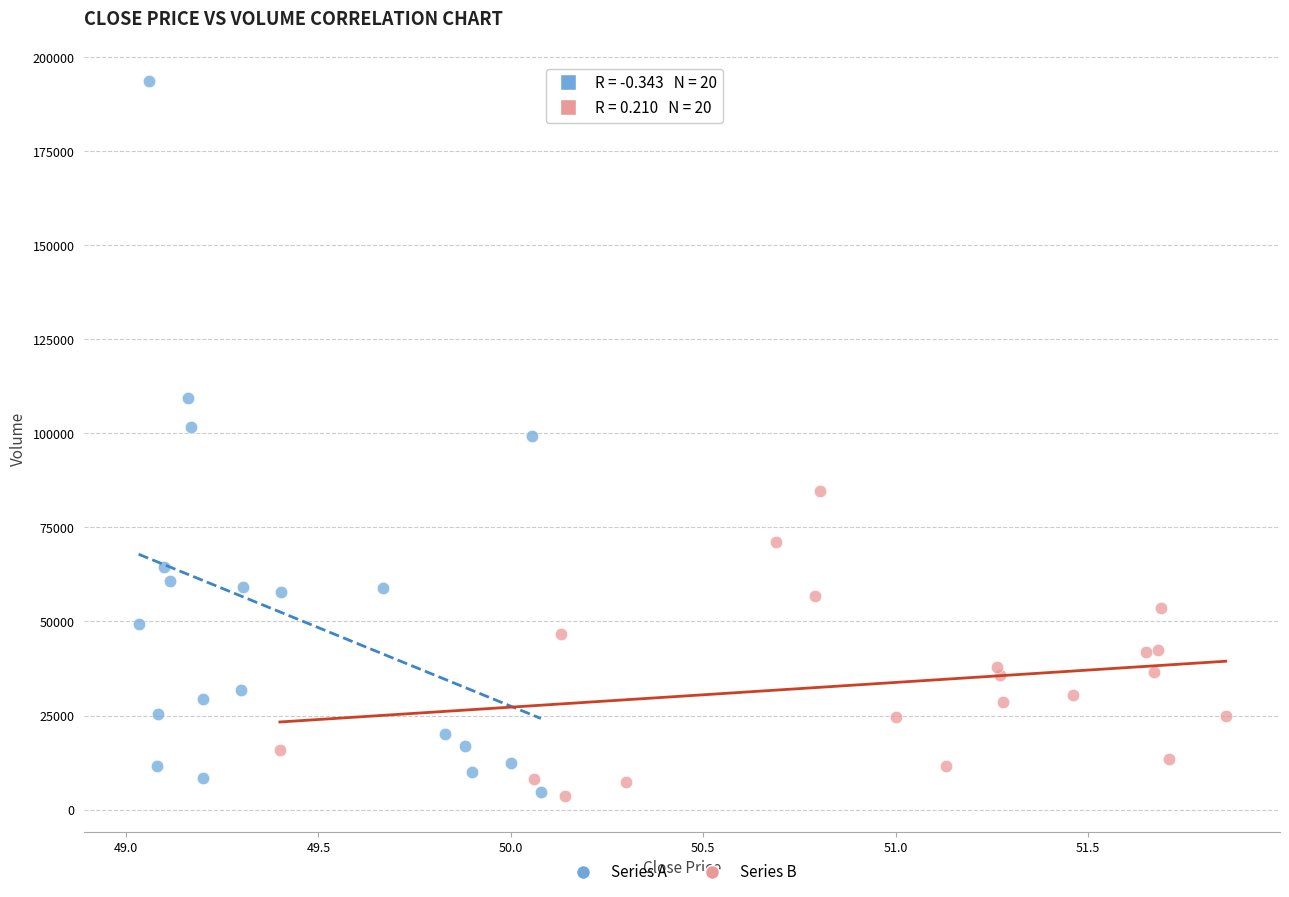

What are all the series names shown in the legend?

Series A, Series B